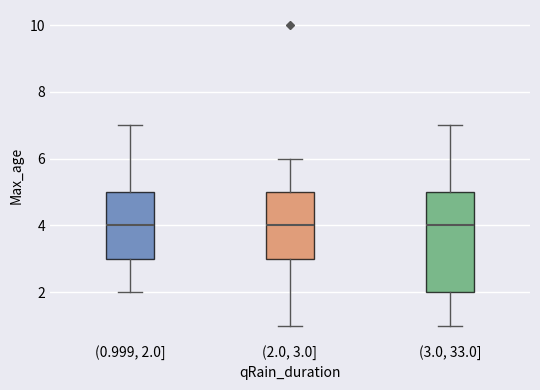

Comparing the boxes themselves (not the whiskers), which one is the tallest?

(3.0, 33.0]